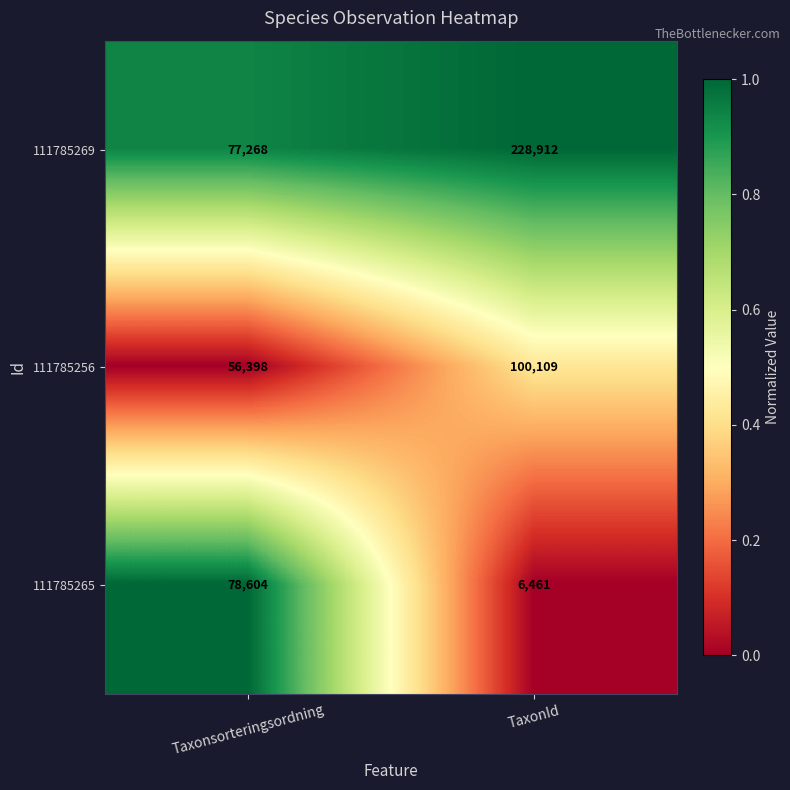

Which series has the largest total across all categories?

111785269